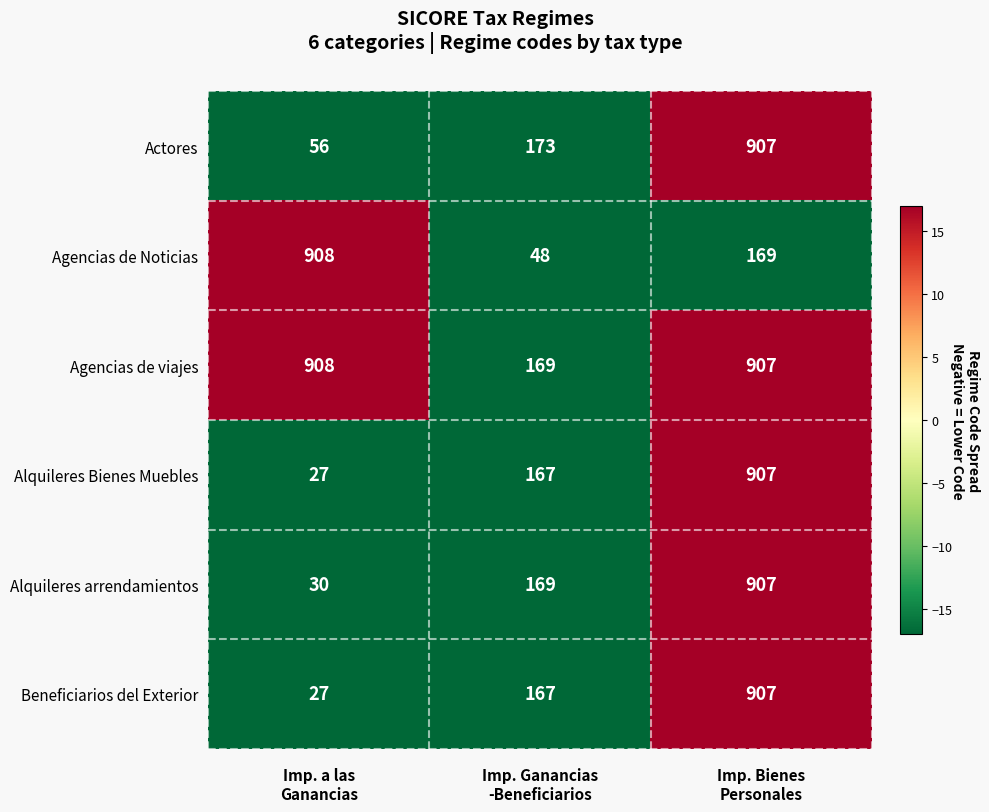

Which series has the largest total across all categories?

Agencias de viajes